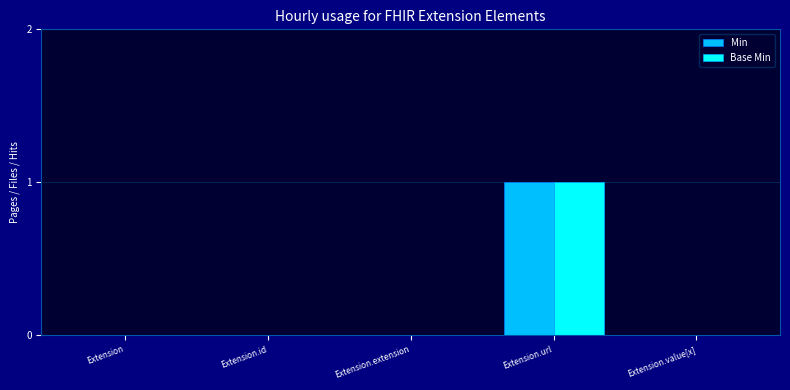

Reading right to left, what are all the values shown in this chart?

Min: Extension.value[x]=0	Extension.url=1	Extension.extension=0	Extension.id=0	Extension=0
Base Min: Extension.value[x]=0	Extension.url=1	Extension.extension=0	Extension.id=0	Extension=0